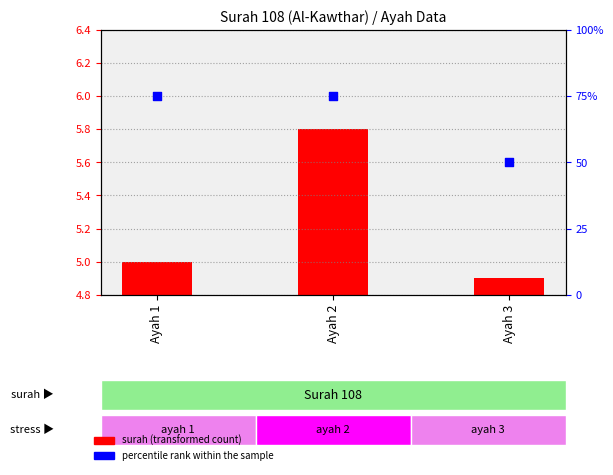

At how many categories does at least one series exceed 16?

3